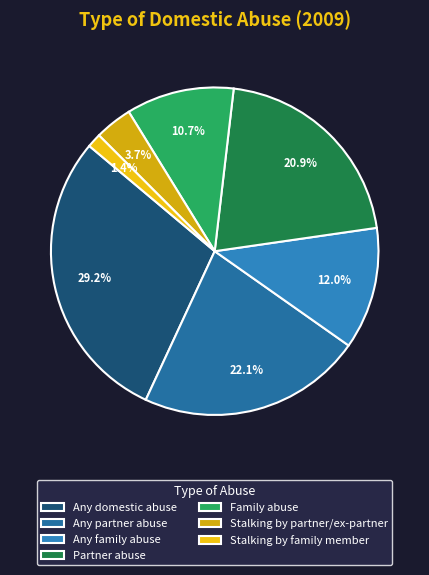

Is there a majority slice in this chart?

No